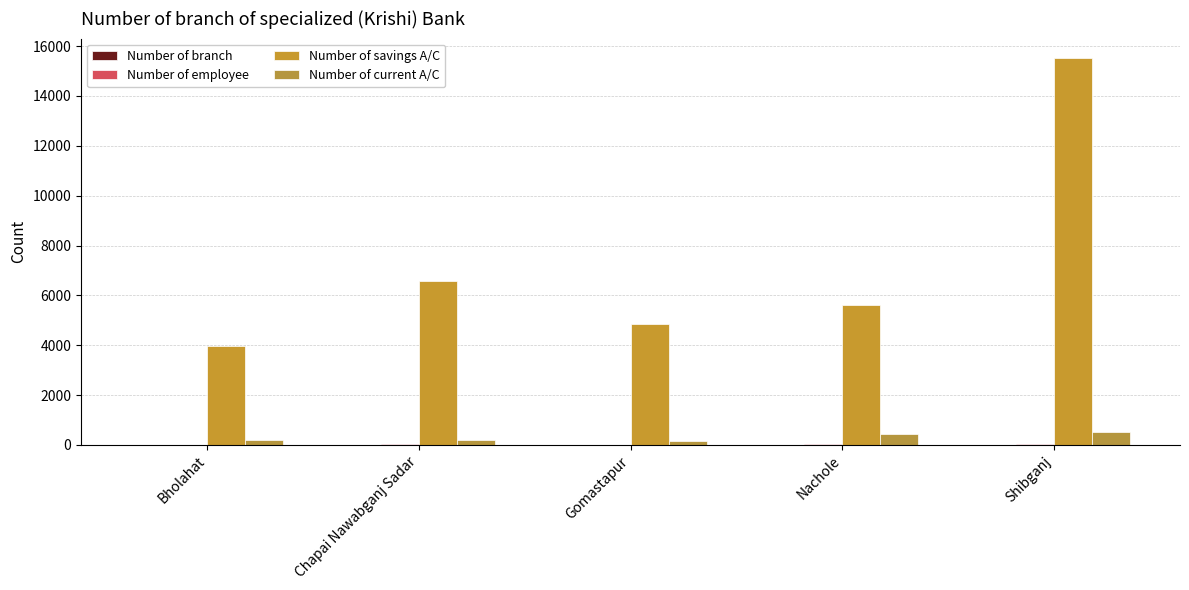

Where is Number of savings A/C nearest to the value 9746?

Chapai Nawabganj Sadar